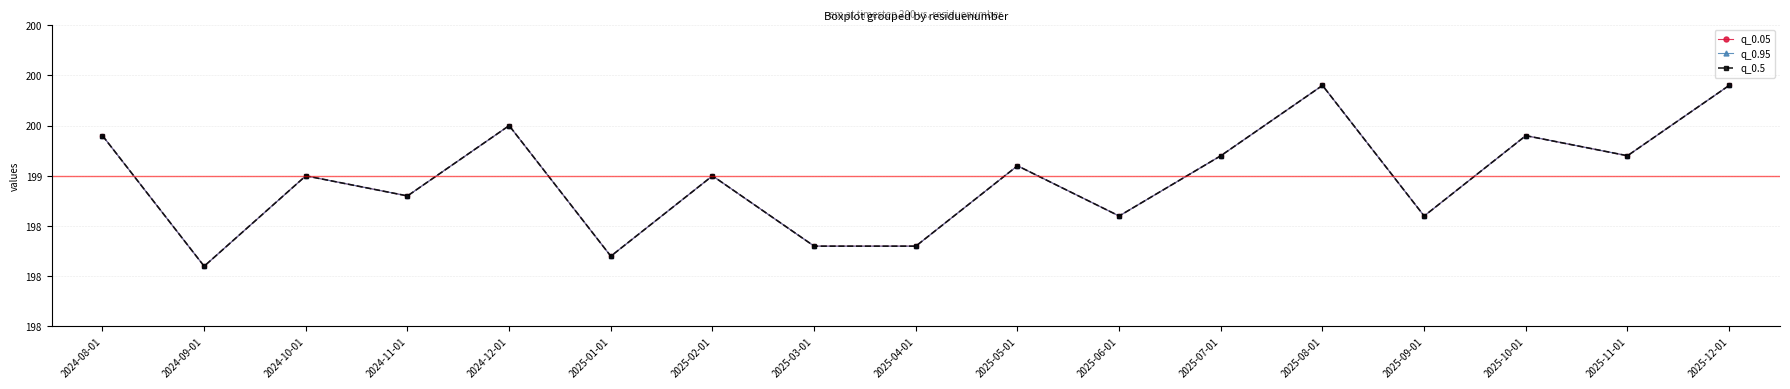

Reading right to left, extract all data points from this chart.

q_0.05: 2025-12-01=199.9	2025-11-01=199.2	2025-10-01=199.4	2025-09-01=198.6	2025-08-01=199.9	2025-07-01=199.2	2025-06-01=198.6	2025-05-01=199.1	2025-04-01=198.3	2025-03-01=198.3	2025-02-01=199.0	2025-01-01=198.2	2024-12-01=199.5	2024-11-01=198.8	2024-10-01=199.0	2024-09-01=198.1	2024-08-01=199.4
q_0.95: 2025-12-01=199.9	2025-11-01=199.2	2025-10-01=199.4	2025-09-01=198.6	2025-08-01=199.9	2025-07-01=199.2	2025-06-01=198.6	2025-05-01=199.1	2025-04-01=198.3	2025-03-01=198.3	2025-02-01=199.0	2025-01-01=198.2	2024-12-01=199.5	2024-11-01=198.8	2024-10-01=199.0	2024-09-01=198.1	2024-08-01=199.4
q_0.5: 2025-12-01=199.9	2025-11-01=199.2	2025-10-01=199.4	2025-09-01=198.6	2025-08-01=199.9	2025-07-01=199.2	2025-06-01=198.6	2025-05-01=199.1	2025-04-01=198.3	2025-03-01=198.3	2025-02-01=199.0	2025-01-01=198.2	2024-12-01=199.5	2024-11-01=198.8	2024-10-01=199.0	2024-09-01=198.1	2024-08-01=199.4